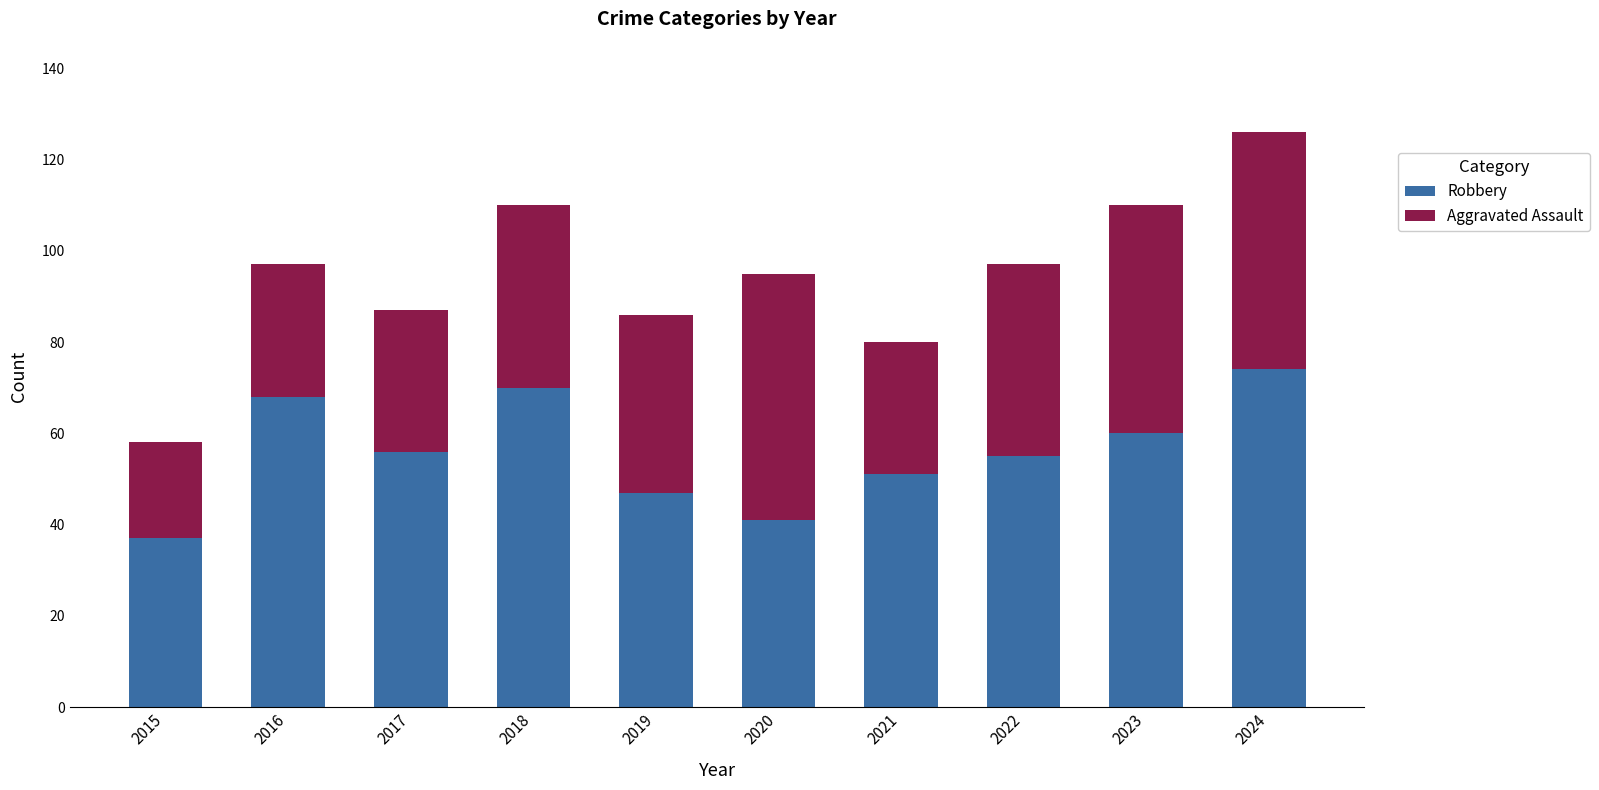

What is the difference between the Robbery values at 2020 and 2015?

4